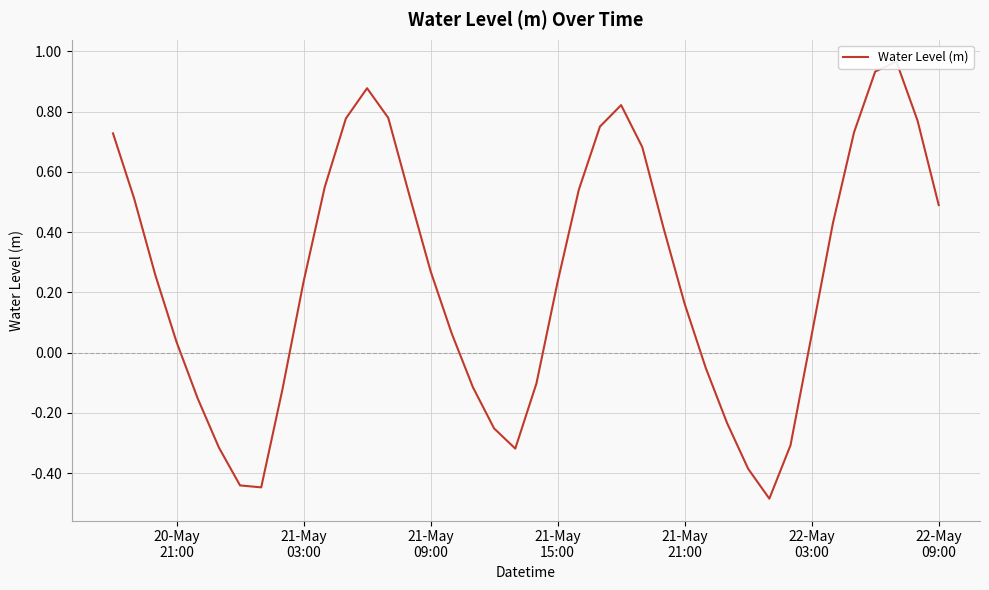

What is the minimum value shown in the chart?

-0.5